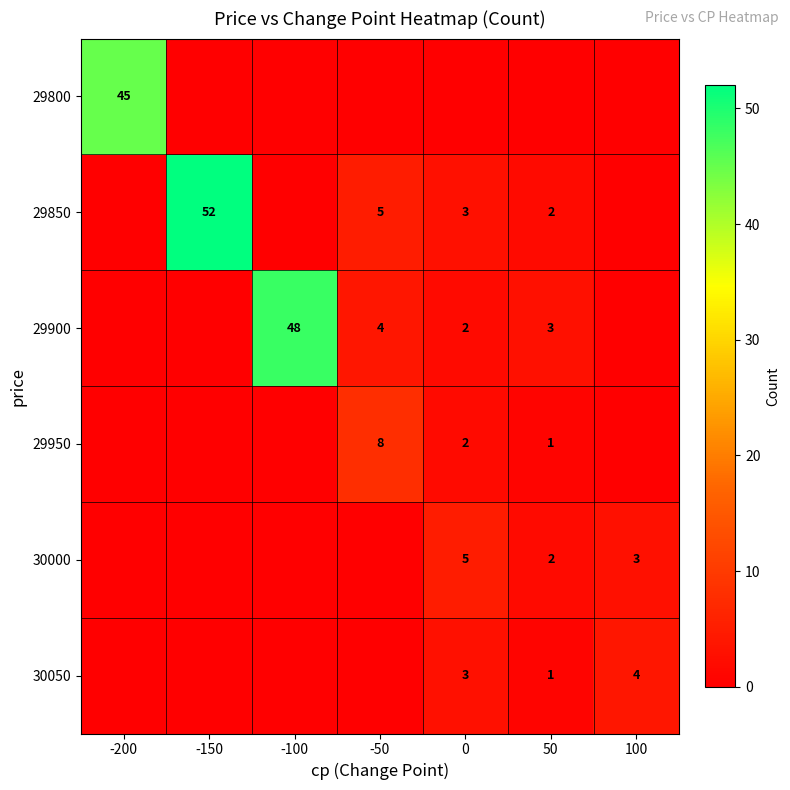

Is it true that 30000 equals 1 at 0?

False